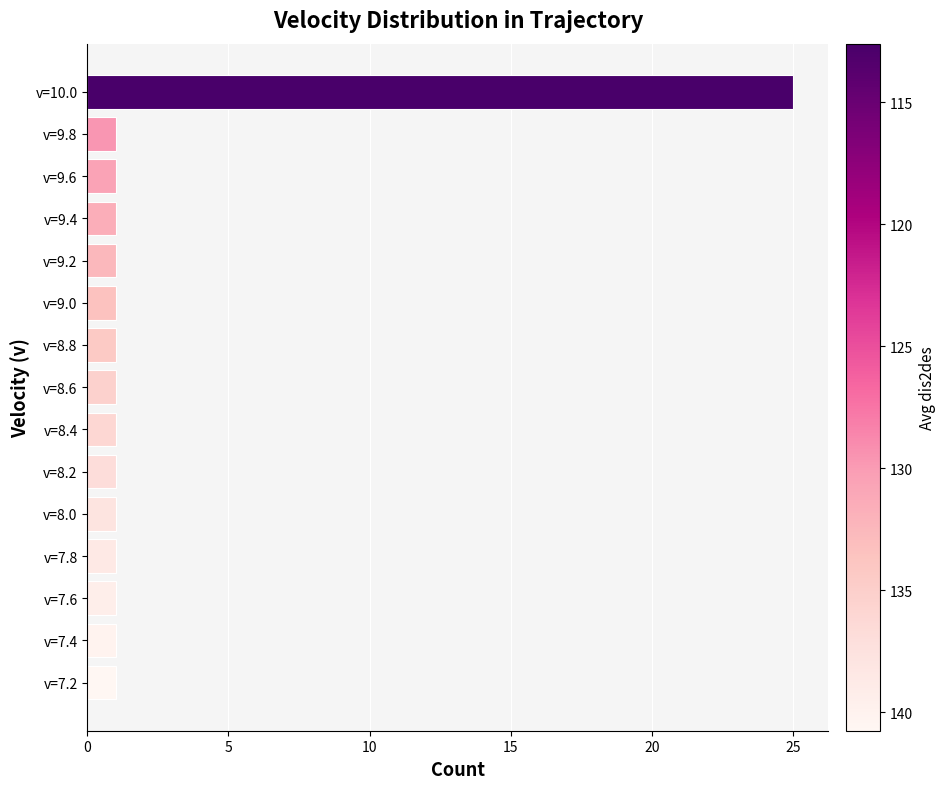

The value at v=10.0 is 42. True or false?

False